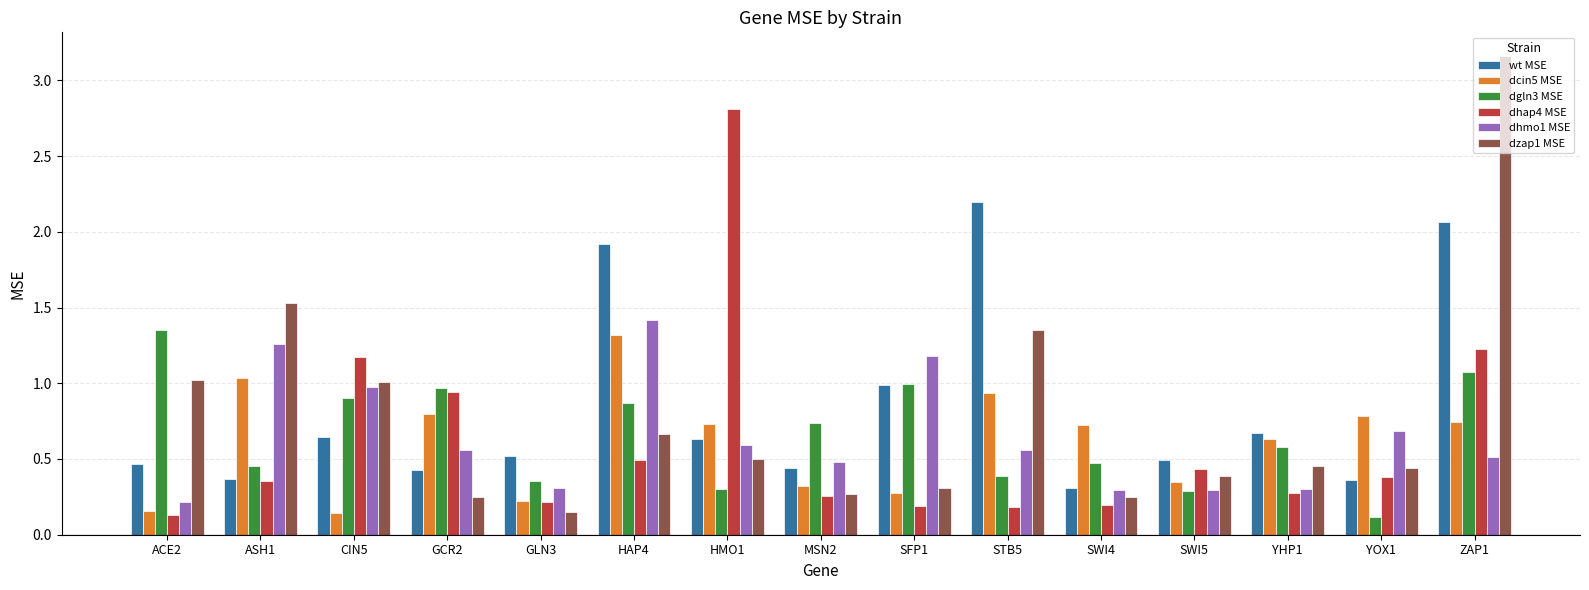

What is the average value of the dzap1 MSE series?

0.8